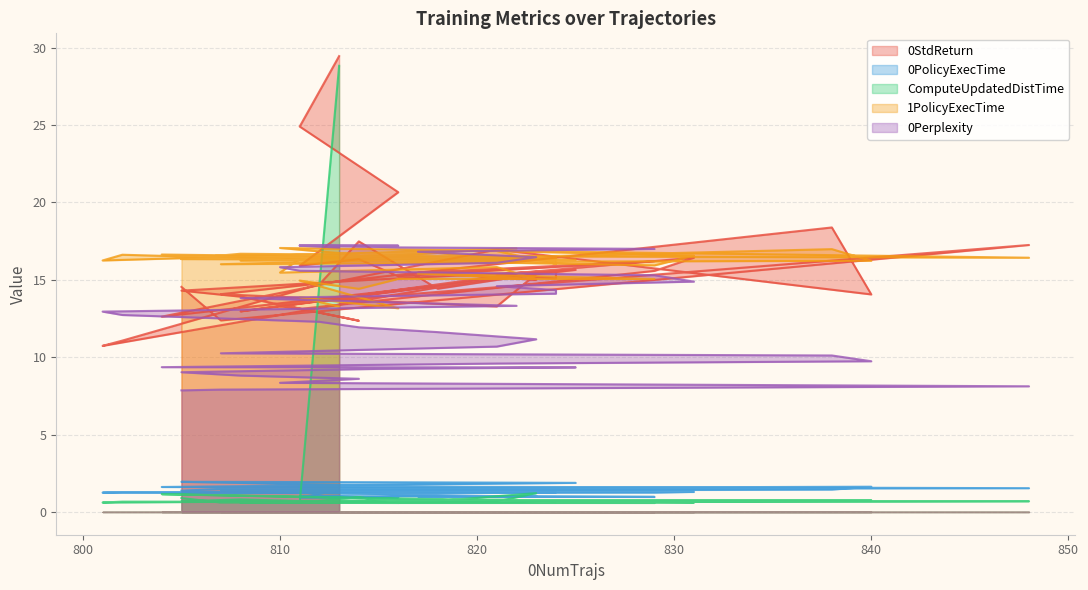

Read the 1PolicyExecTime value at 831.

16.6